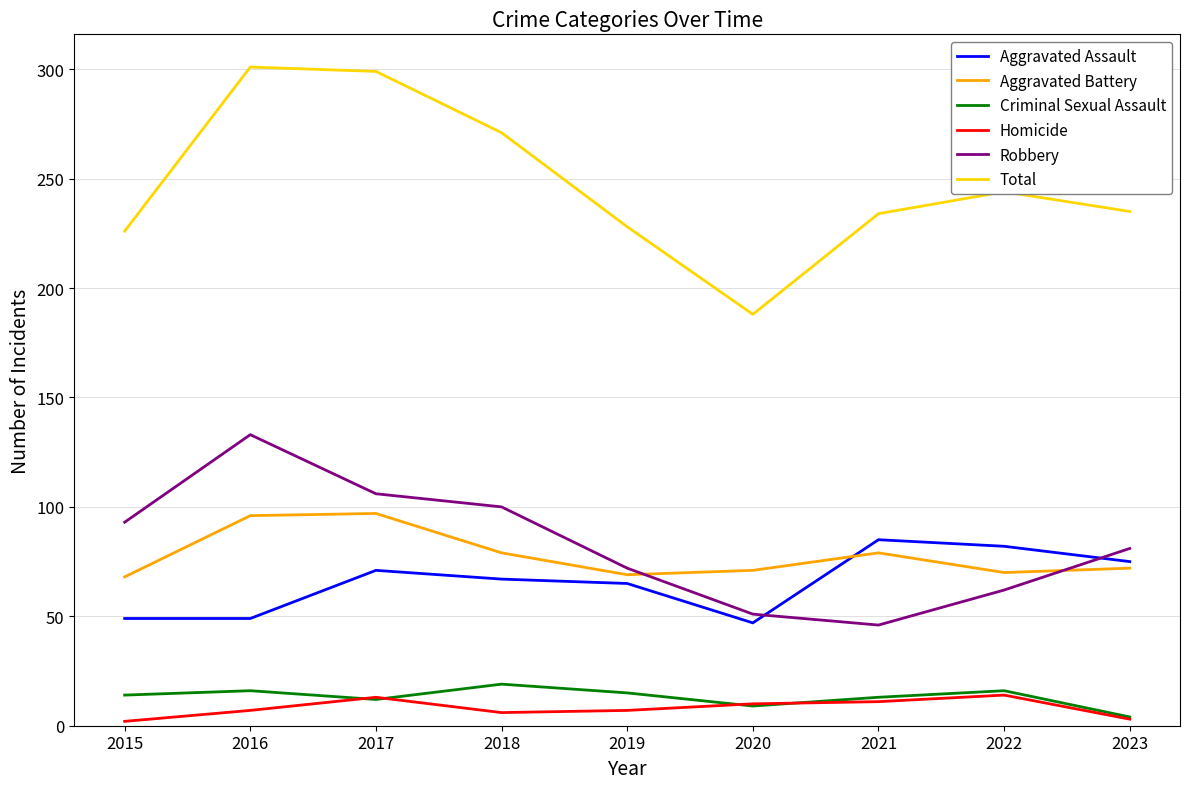

At how many categories does at least one series exceed 212?

8